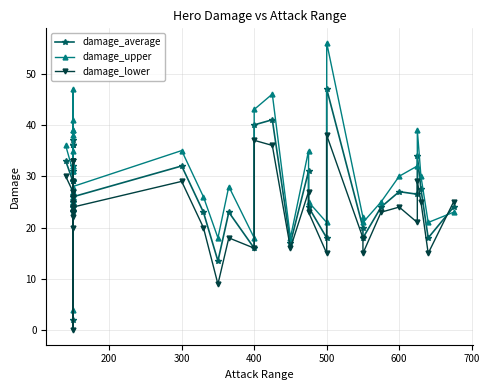

Which series has the largest total across all categories?

damage_upper